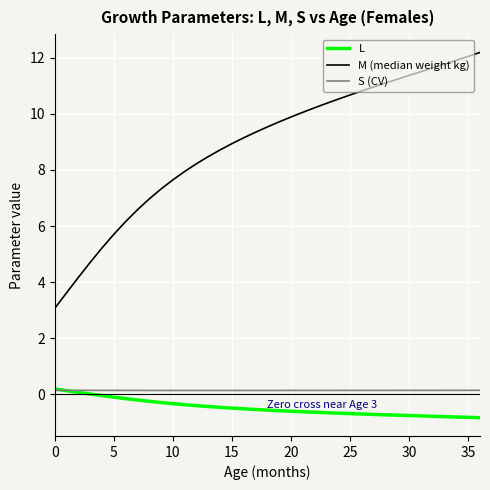

What is the greatest value displayed?

12.2